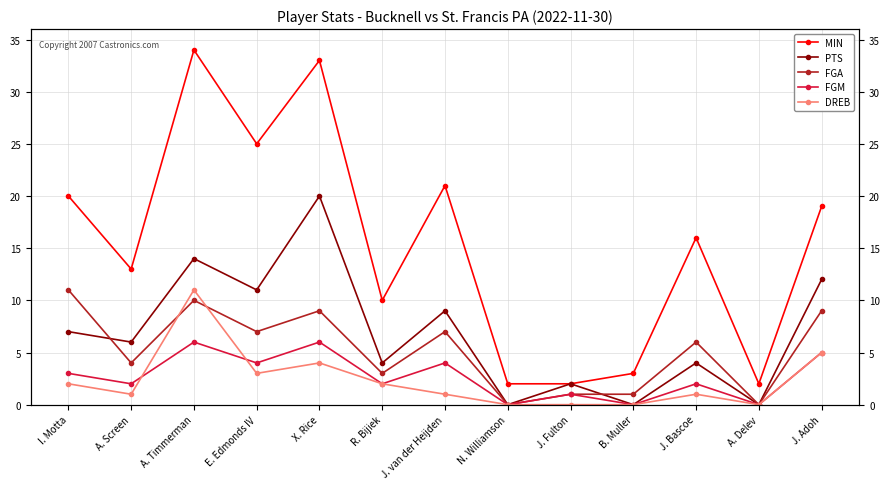

The MIN series shows 3 at B. Muller. True or false?

True